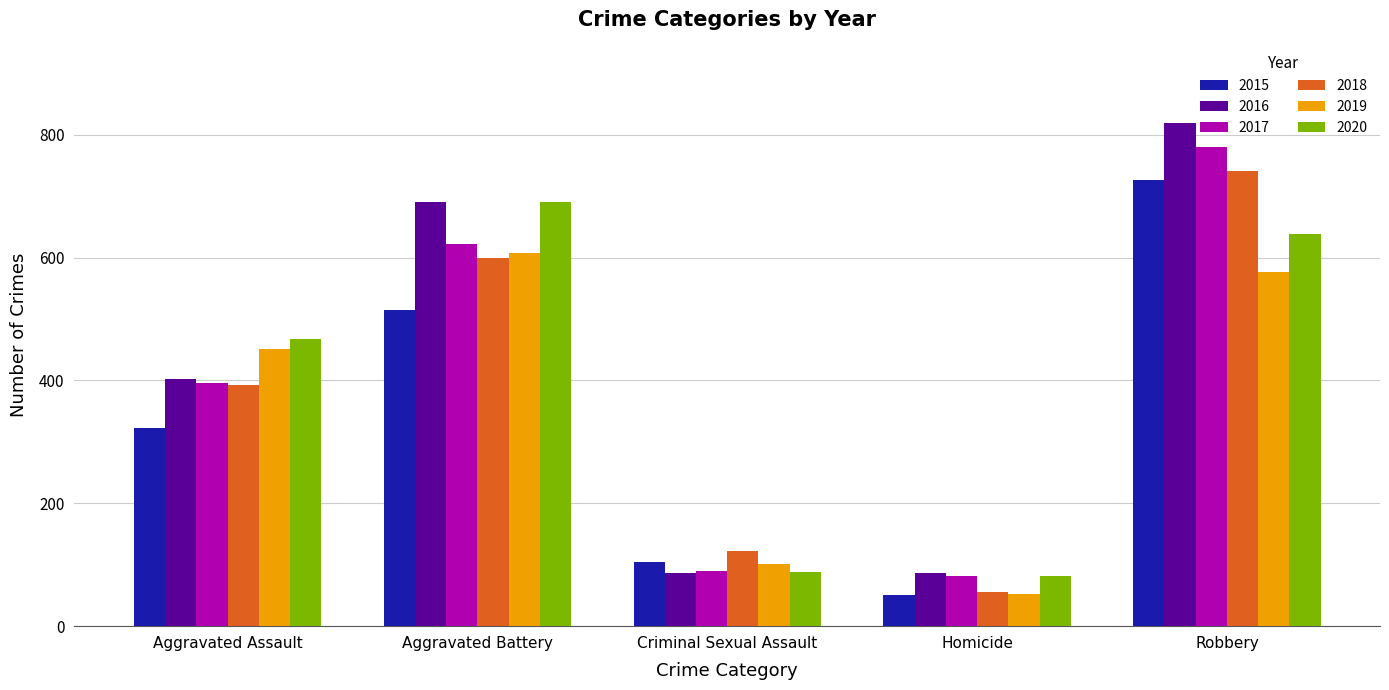

Reading left to right, transcribe all the data shown in this chart.

2015: Aggravated Assault=323	Aggravated Battery=515	Criminal Sexual Assault=105	Homicide=50	Robbery=726
2016: Aggravated Assault=402	Aggravated Battery=691	Criminal Sexual Assault=87	Homicide=87	Robbery=819
2017: Aggravated Assault=396	Aggravated Battery=623	Criminal Sexual Assault=90	Homicide=82	Robbery=780
2018: Aggravated Assault=392	Aggravated Battery=600	Criminal Sexual Assault=122	Homicide=56	Robbery=741
2019: Aggravated Assault=452	Aggravated Battery=608	Criminal Sexual Assault=102	Homicide=53	Robbery=577
2020: Aggravated Assault=468	Aggravated Battery=691	Criminal Sexual Assault=89	Homicide=81	Robbery=639